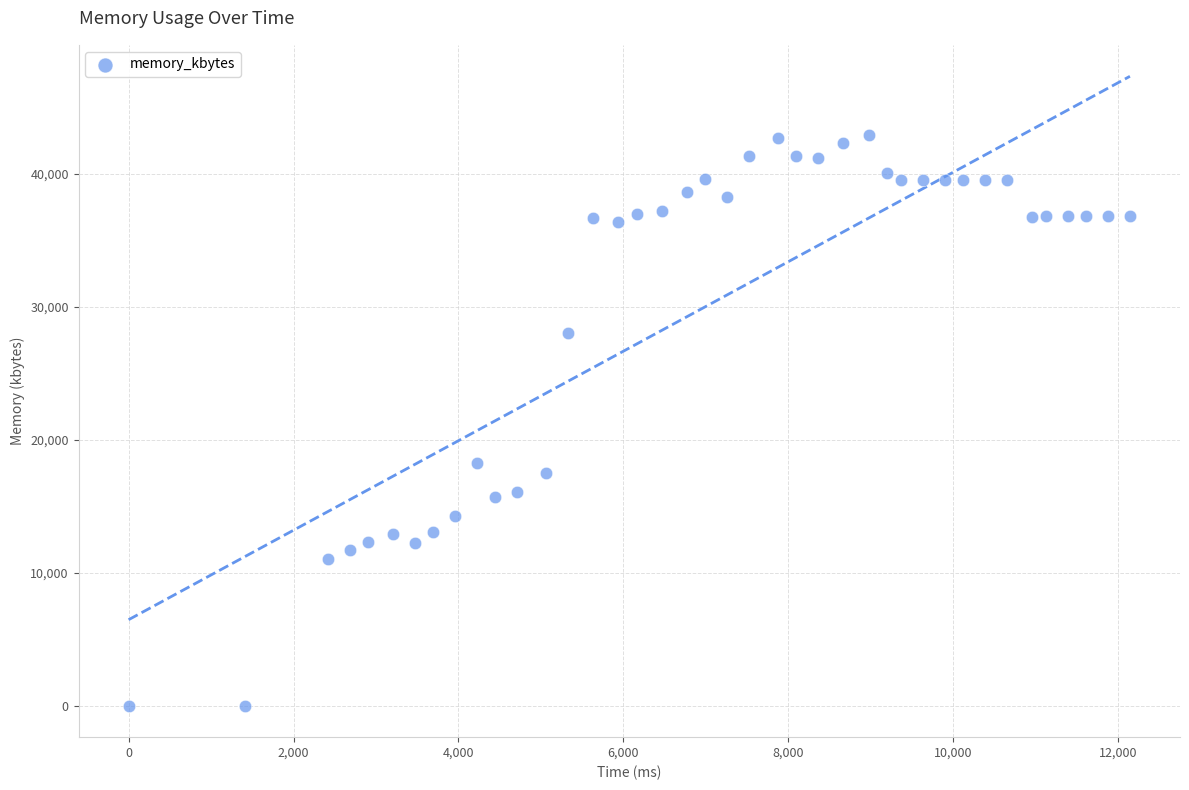

What Y value in the scatter plot is closest to 21466?

18268